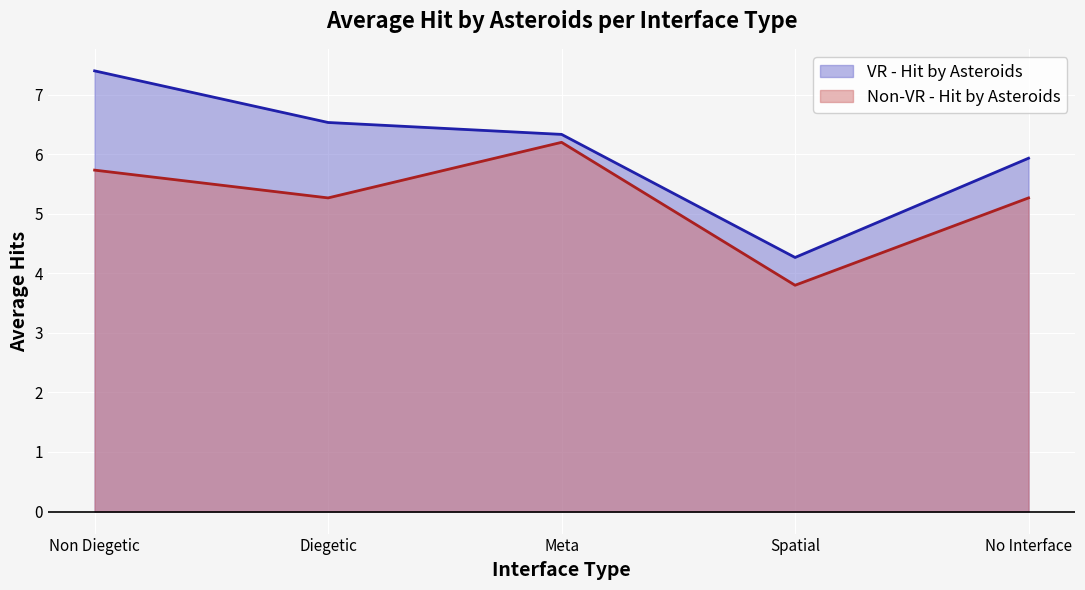

What position from the left is No Interface?

5